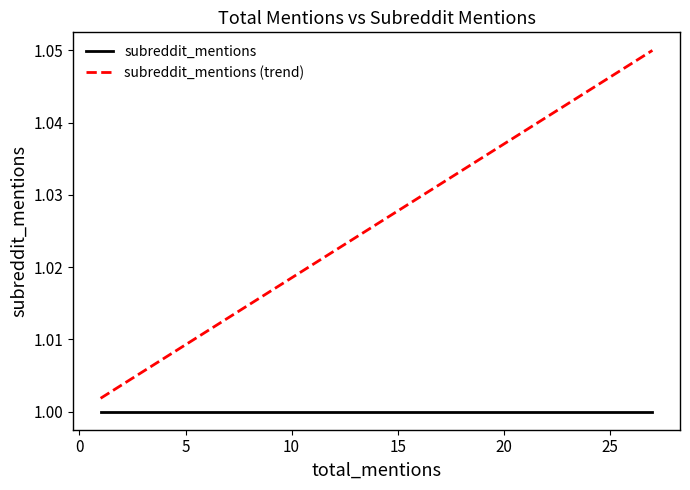

True or false: subreddit_mentions (trend) has more than 1 interior local peaks.

False